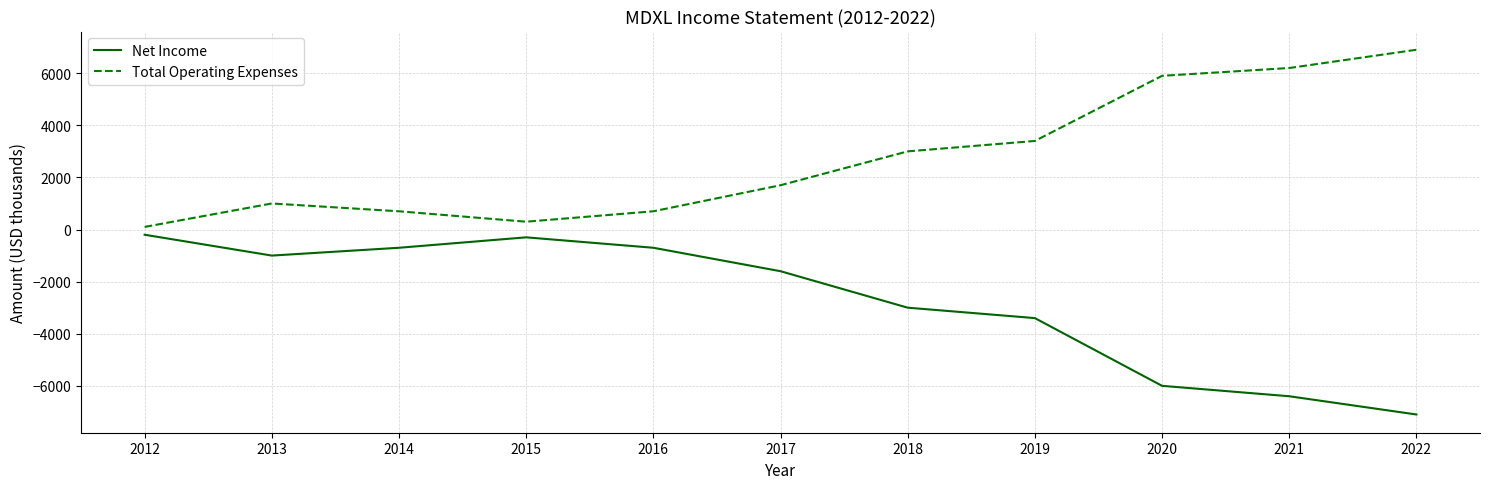

At which category does Total Operating Expenses reach its first local valley?

2015